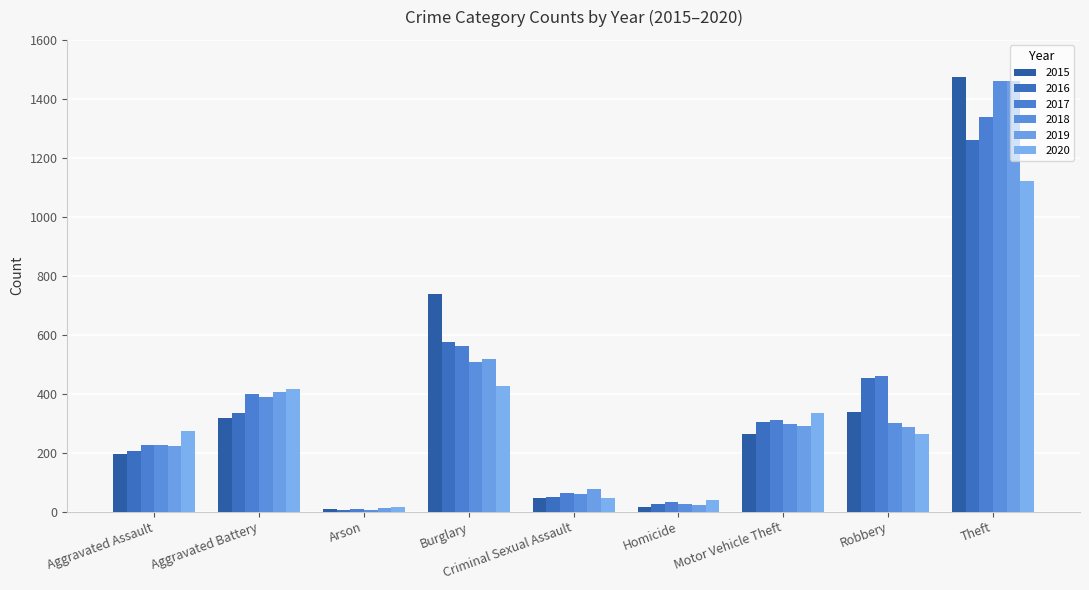

Which series has the largest range (max minus min)?

2015